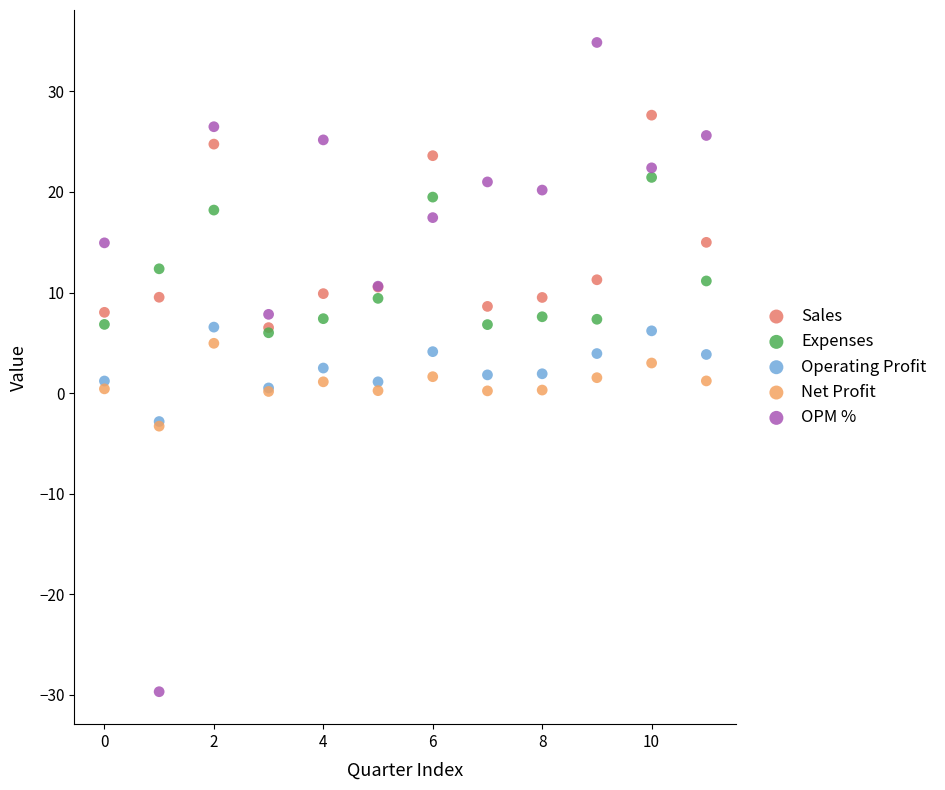

Which series has the largest Y range (max minus min)?

OPM %